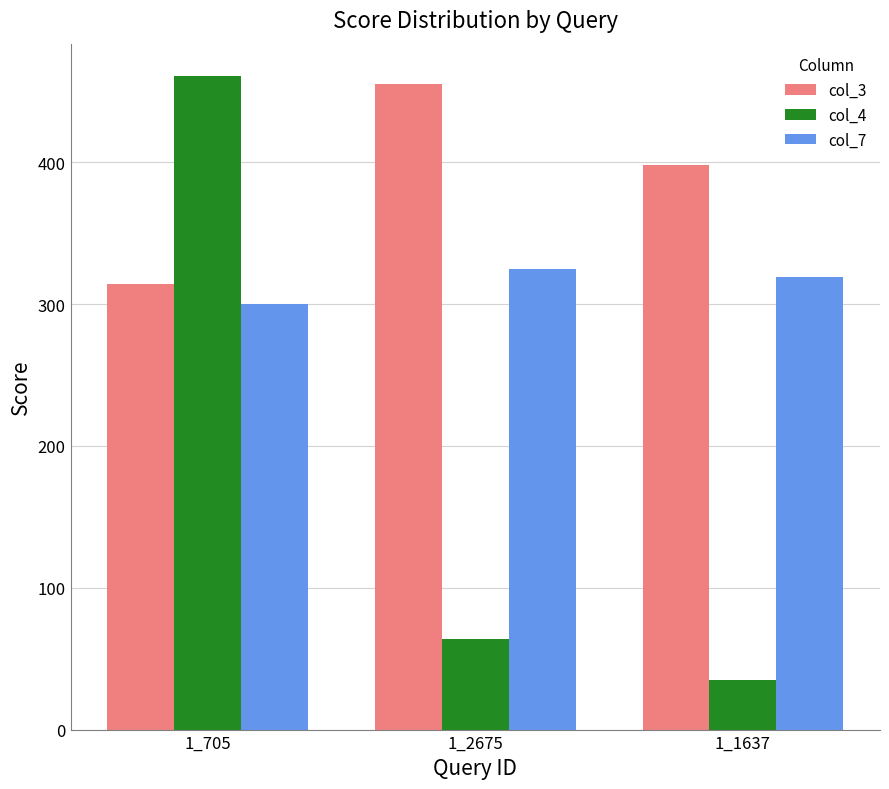

What position from the right is 1_705?

3